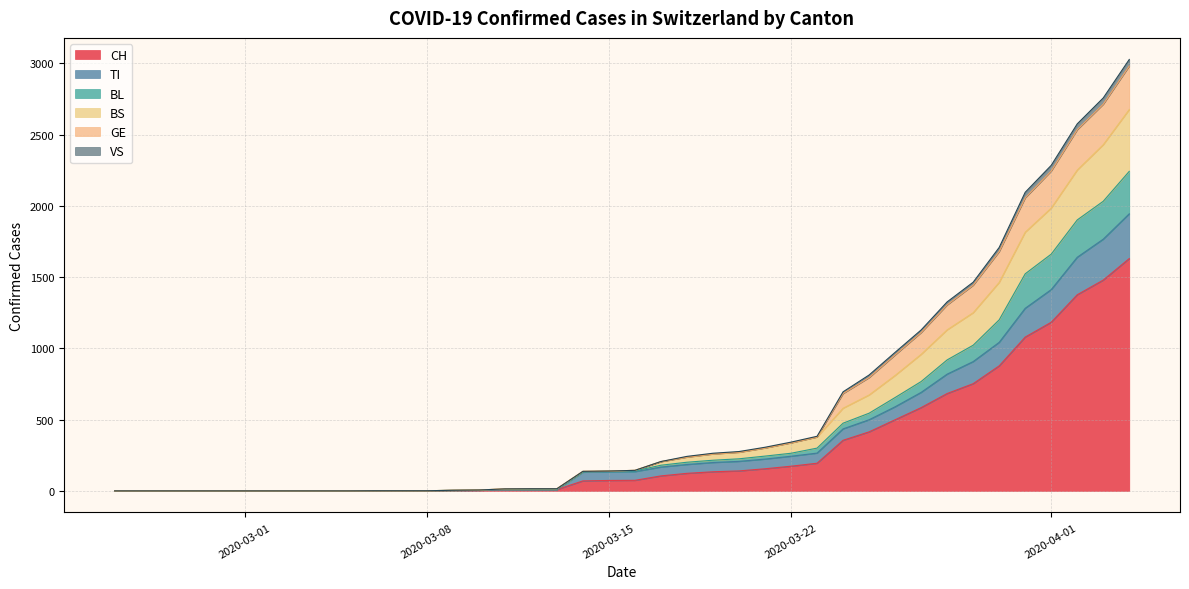

What is the maximum value shown in the chart?

1630